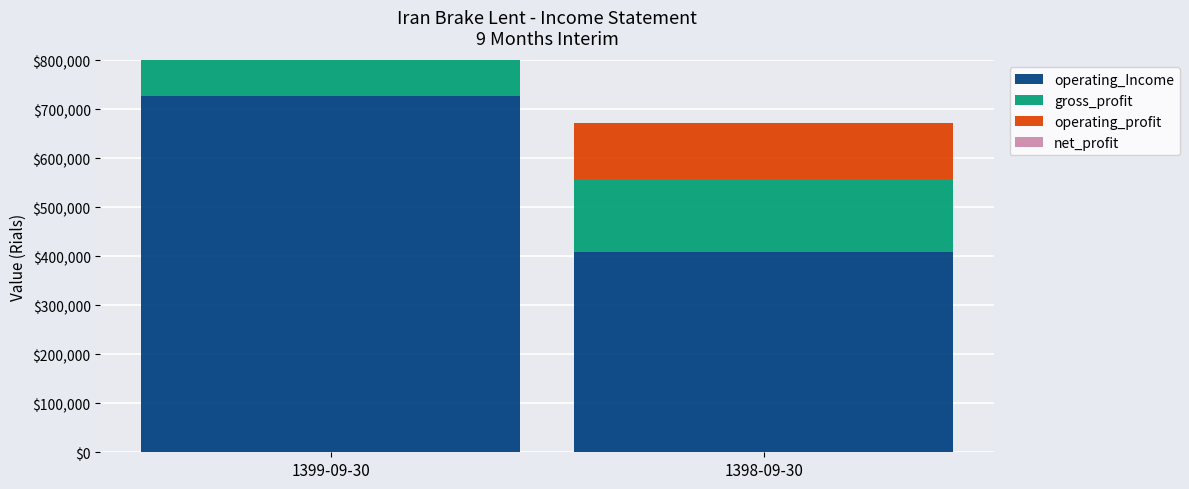

What is the label of the 1st bar from the left?

1399-09-30